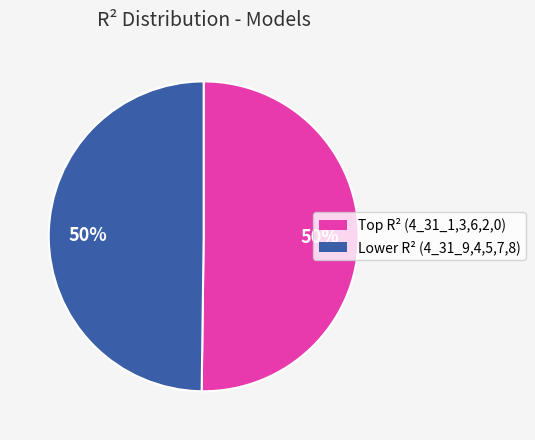

How many slices are in this pie chart?

2